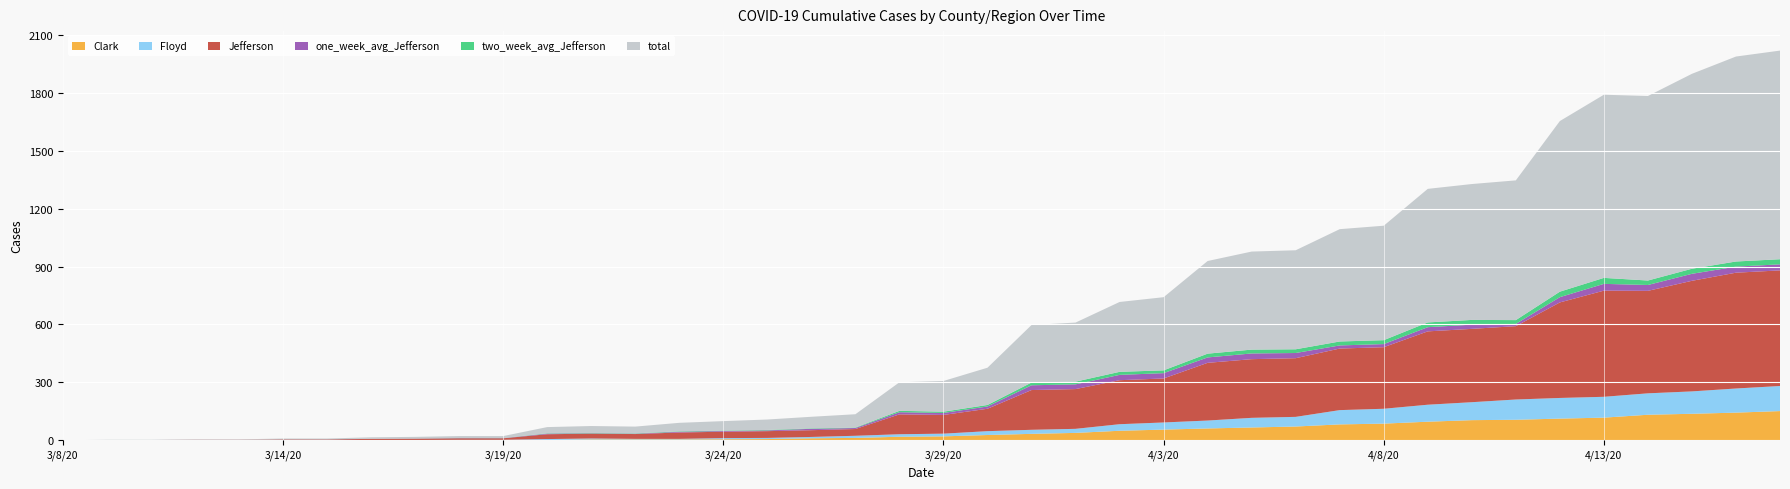

Reading right to left, extract all data points from this chart.

Clark: 4/17/20=151.0	4/16/20=143.0	4/15/20=137.0	4/14/20=132.0	4/13/20=117.0	4/12/20=112.0	4/11/20=106.0	4/10/20=104.0	4/9/20=96.0	4/8/20=86.0	4/7/20=82.0	4/6/20=71.0	4/5/20=66.0	4/4/20=61.0	4/3/20=55.0	4/2/20=49.0	4/1/20=38.0	3/31/20=33.0	3/30/20=27.0	3/29/20=20.0	3/28/20=18.0	3/27/20=12.0	3/26/20=10.0	3/25/20=6.0	3/24/20=5.0	3/23/20=4.0	3/22/20=4.0	3/21/20=4.0	3/20/20=1.0	3/19/20=1.0	3/18/20=1.0	3/17/20=0.0	3/16/20=0.0	3/15/20=0.0	3/14/20=0.0	3/13/20=0.0	3/12/20=0.0	3/11/20=0.0	3/9/20=0.0	3/8/20=0.0
Floyd: 4/17/20=130.0	4/16/20=125.0	4/15/20=116.0	4/14/20=111.0	4/13/20=108.0	4/12/20=107.0	4/11/20=105.0	4/10/20=93.0	4/9/20=88.0	4/8/20=77.0	4/7/20=74.0	4/6/20=50.0	4/5/20=50.0	4/4/20=41.0	4/3/20=37.0	4/2/20=34.0	4/1/20=21.0	3/31/20=21.0	3/30/20=20.0	3/29/20=14.0	3/28/20=13.0	3/27/20=11.0	3/26/20=7.0	3/25/20=6.0	3/24/20=6.0	3/23/20=3.0	3/22/20=3.0	3/21/20=5.0	3/20/20=5.0	3/19/20=1.0	3/18/20=1.0	3/17/20=1.0	3/16/20=1.0	3/15/20=0.0	3/14/20=0.0	3/13/20=0.0	3/12/20=0.0	3/11/20=0.0	3/9/20=0.0	3/8/20=0.0
Jefferson: 4/17/20=599.0	4/16/20=600.0	4/15/20=573.0	4/14/20=531.0	4/13/20=550.0	4/12/20=495.0	4/11/20=380.0	4/10/20=380.0	4/9/20=380.0	4/8/20=319.0	4/7/20=319.0	4/6/20=304.0	4/5/20=304.0	4/4/20=299.0	4/3/20=228.0	4/2/20=228.0	4/1/20=206.0	3/31/20=206.0	3/30/20=116.0	3/29/20=97.0	3/28/20=103.0	3/27/20=35.0	3/26/20=35.0	3/25/20=35.0	3/24/20=33.0	3/23/20=33.0	3/22/20=25.0	3/21/20=25.0	3/20/20=25.0	3/19/20=8.0	3/18/20=8.0	3/17/20=7.0	3/16/20=6.0	3/15/20=4.0	3/14/20=4.0	3/13/20=2.0	3/12/20=2.0	3/11/20=1.0	3/9/20=1.0	3/8/20=0.0
one_week_avg_Jefferson: 4/17/20=31.3	4/16/20=31.4	4/15/20=36.3	4/14/20=30.3	4/13/20=35.1	4/12/20=27.3	4/11/20=11.6	4/10/20=21.7	4/9/20=21.7	4/8/20=16.1	4/7/20=16.1	4/6/20=26.9	4/5/20=29.6	4/4/20=28.0	4/3/20=27.6	4/2/20=27.6	4/1/20=24.4	3/31/20=24.7	3/30/20=11.9	3/29/20=10.3	3/28/20=11.1	3/27/20=5.3	3/26/20=7.1	3/25/20=3.9	3/24/20=3.7	3/23/20=3.9	3/22/20=1.8	3/21/20=1.8	3/20/20=3.3	3/19/20=0.9	3/18/20=1.0	3/17/20=0.9	3/16/20=0.7	3/15/20=0.6	3/14/20=0.6	3/13/20=0.3	3/12/20=0.3	3/11/20=0.1	3/9/20=0.1	3/8/20=0.0
two_week_avg_Jefferson: 4/17/20=26.5	4/16/20=26.6	4/15/20=26.2	4/14/20=23.2	4/13/20=31.0	4/12/20=28.4	4/11/20=19.8	4/10/20=24.6	4/9/20=24.6	4/8/20=20.3	4/7/20=20.4	4/6/20=19.4	4/5/20=19.9	4/4/20=19.6	4/3/20=14.5	4/2/20=15.7	4/1/20=14.1	3/31/20=14.2	3/30/20=7.9	3/29/20=6.6	3/28/20=7.1	3/27/20=2.4	3/26/20=2.4	3/25/20=2.4	3/24/20=2.3	3/23/20=2.3	3/22/20=1.8	3/21/20=1.8	3/20/20=1.8	3/19/20=0.6	3/18/20=0.6	3/17/20=0.5	3/16/20=0.4	3/15/20=0.3	3/14/20=0.3	3/13/20=0.1	3/12/20=0.1	3/11/20=0.1	3/9/20=0.1	3/8/20=0.0
total: 4/17/20=1081.0	4/16/20=1062.0	4/15/20=1010.0	4/14/20=956.0	4/13/20=949.0	4/12/20=884.0	4/11/20=724.0	4/10/20=704.0	4/9/20=692.0	4/8/20=593.0	4/7/20=582.0	4/6/20=513.0	4/5/20=508.0	4/4/20=480.0	4/3/20=379.0	4/2/20=362.0	4/1/20=306.0	3/31/20=298.0	3/30/20=193.0	3/29/20=159.0	3/28/20=148.0	3/27/20=69.0	3/26/20=60.0	3/25/20=54.0	3/24/20=49.0	3/23/20=44.0	3/22/20=35.0	3/21/20=36.0	3/20/20=32.0	3/19/20=10.0	3/18/20=10.0	3/17/20=8.0	3/16/20=7.0	3/15/20=4.0	3/14/20=4.0	3/13/20=2.0	3/12/20=2.0	3/11/20=1.0	3/9/20=1.0	3/8/20=0.0